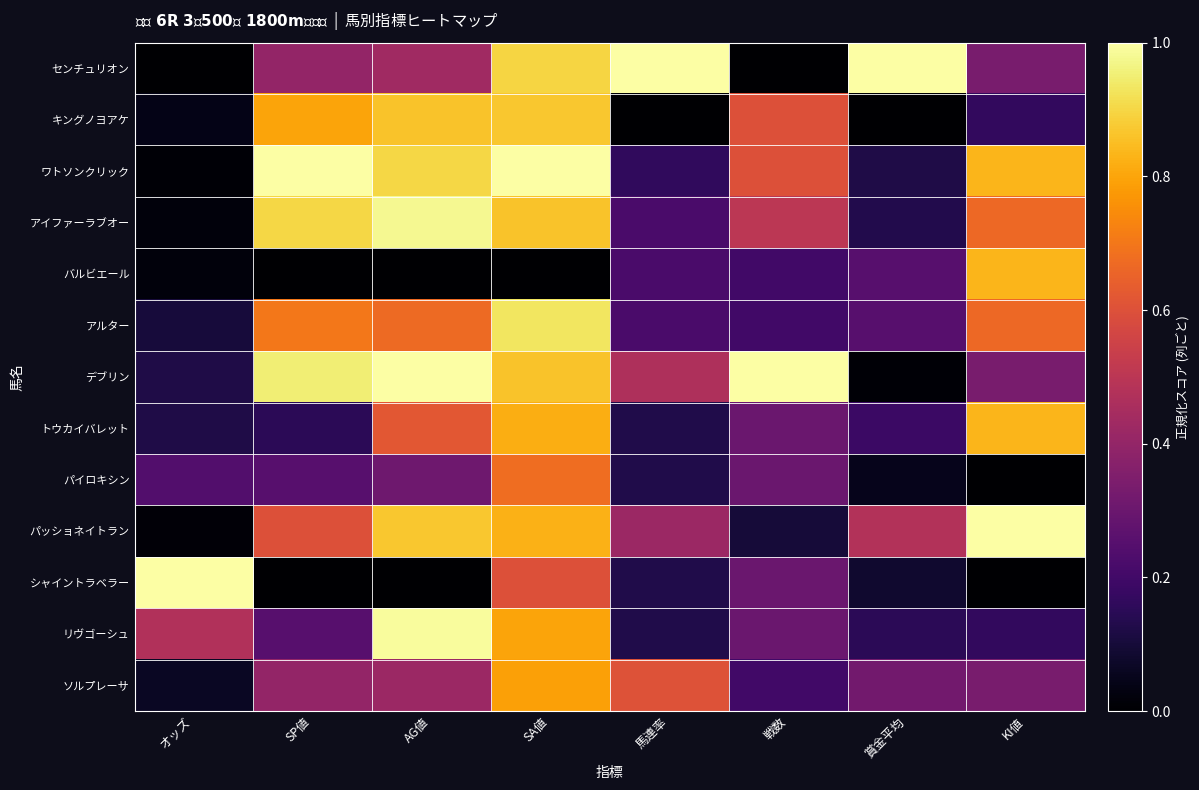

Reading left to right, transcribe all the data shown in this chart.

センチュリオン: オッズ=0.0	SP値=0.4	AG値=0.4	SA値=0.9	馬連率=1.0	戦数=0.0	賞金平均=1.0	KI値=0.3
キングノヨアケ: オッズ=0.0	SP値=0.8	AG値=0.9	SA値=0.9	馬連率=0.0	戦数=0.6	賞金平均=0.0	KI値=0.2
ワトソンクリック: オッズ=0.0	SP値=1.0	AG値=0.9	SA値=1.0	馬連率=0.2	戦数=0.6	賞金平均=0.1	KI値=0.8
アイファーラブオー: オッズ=0.0	SP値=0.9	AG値=1.0	SA値=0.9	馬連率=0.2	戦数=0.5	賞金平均=0.1	KI値=0.7
バルビエール: オッズ=0.0	SP値=0.0	AG値=0.0	SA値=0.0	馬連率=0.2	戦数=0.2	賞金平均=0.3	KI値=0.8
アルター: オッズ=0.1	SP値=0.7	AG値=0.7	SA値=0.9	馬連率=0.2	戦数=0.2	賞金平均=0.3	KI値=0.7
デブリン: オッズ=0.1	SP値=0.9	AG値=1.0	SA値=0.9	馬連率=0.5	戦数=1.0	賞金平均=0.0	KI値=0.3
トウカイバレット: オッズ=0.1	SP値=0.1	AG値=0.6	SA値=0.8	馬連率=0.1	戦数=0.3	賞金平均=0.2	KI値=0.8
パイロキシン: オッズ=0.2	SP値=0.2	AG値=0.3	SA値=0.7	馬連率=0.1	戦数=0.3	賞金平均=0.1	KI値=0.0
パッショネイトラン: オッズ=0.0	SP値=0.6	AG値=0.9	SA値=0.8	馬連率=0.4	戦数=0.1	賞金平均=0.5	KI値=1.0
シャイントラベラー: オッズ=1.0	SP値=0.0	AG値=0.0	SA値=0.6	馬連率=0.1	戦数=0.3	賞金平均=0.1	KI値=0.0
リヴゴーシュ: オッズ=0.5	SP値=0.2	AG値=1.0	SA値=0.8	馬連率=0.1	戦数=0.3	賞金平均=0.1	KI値=0.2
ソルプレーサ: オッズ=0.1	SP値=0.4	AG値=0.4	SA値=0.8	馬連率=0.6	戦数=0.2	賞金平均=0.3	KI値=0.3